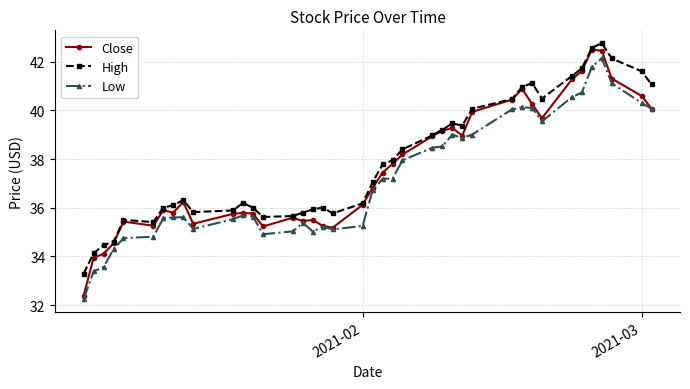

What is the highest value of the Low series?

42.2